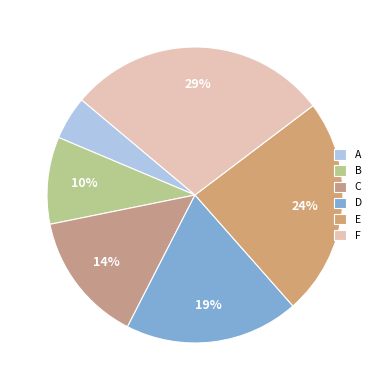

To the nearest percent, what is the combined percentage of F and D?

48%